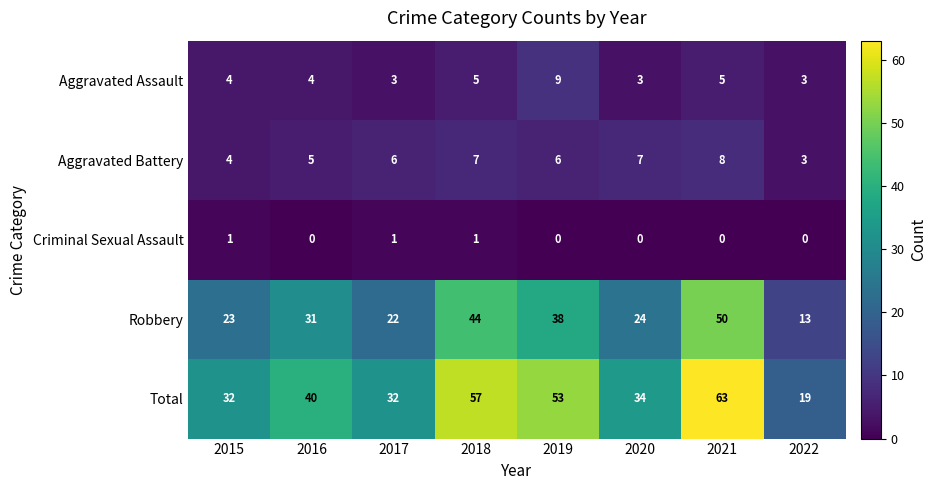

Which series has the widest spread of values?

Total